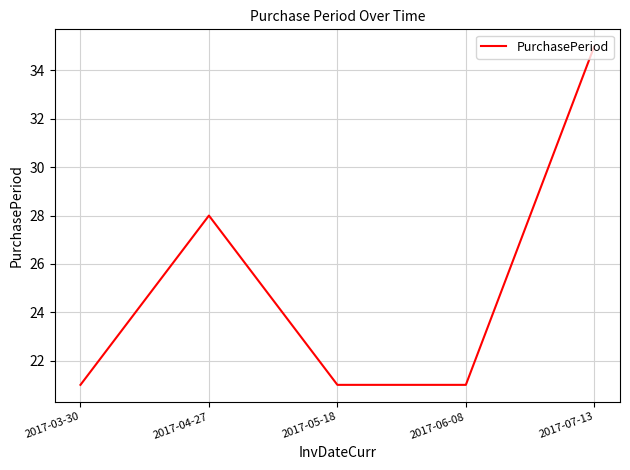

How many values are between 21 and 28?

4